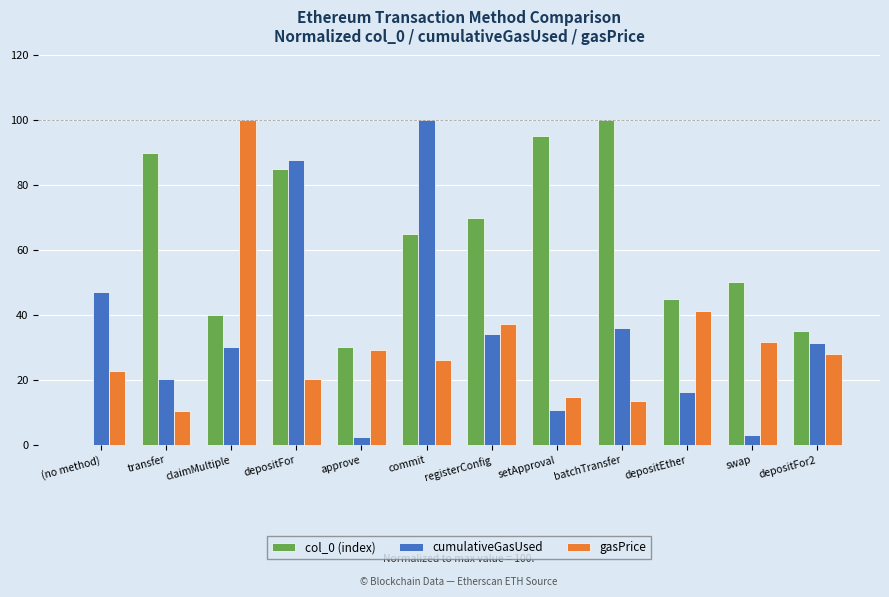

The value of cumulativeGasUsed at registerConfig is 34.2. True or false?

True